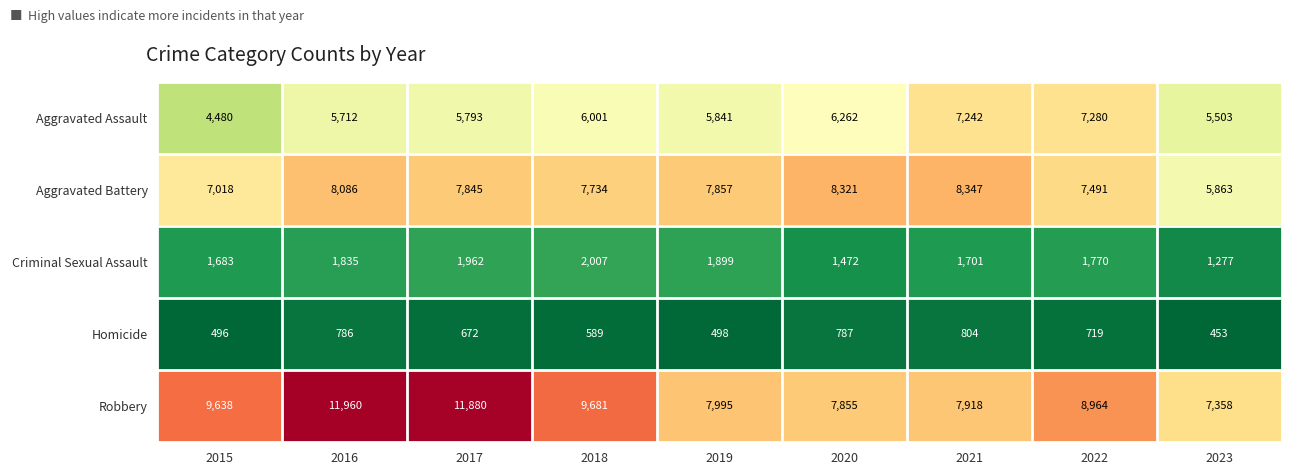

What is the spread (max minus min) of values at 2020?

7534